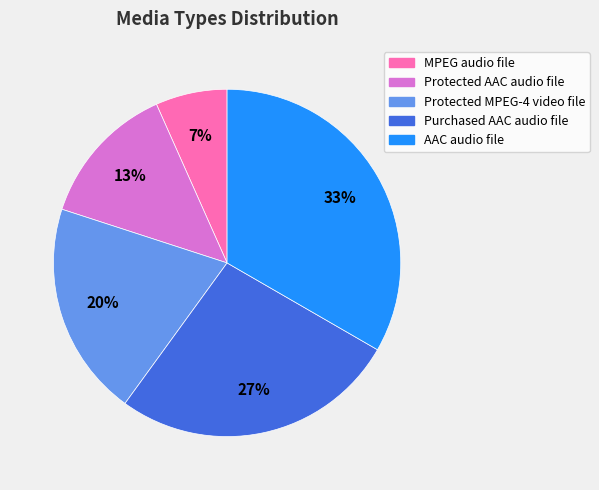

What is the ratio of the value at Protected AAC audio file to the value at AAC audio file?

0.4